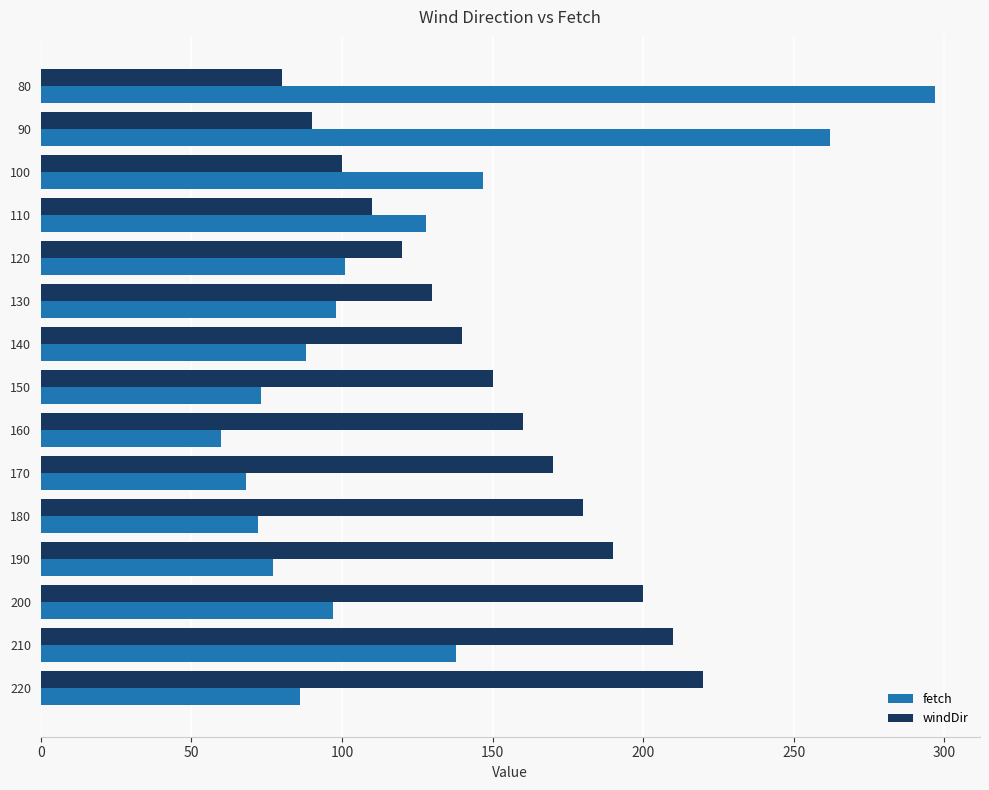

The value of windDir at 220 is 367. True or false?

False